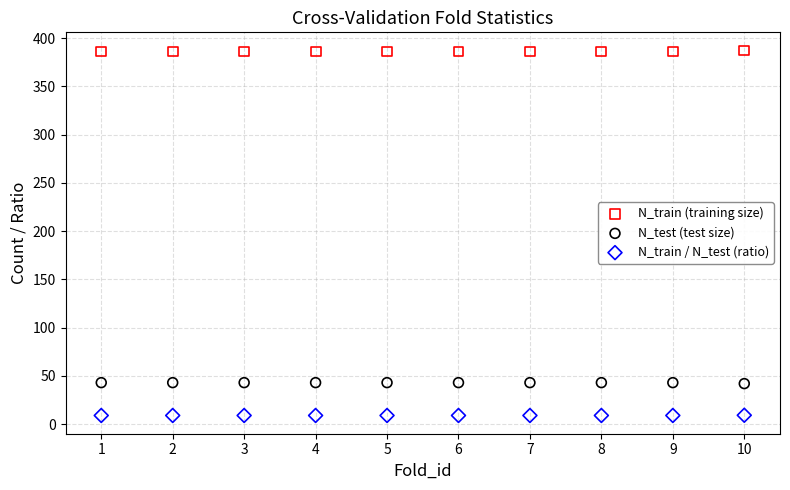

Which series reaches the maximum Y coordinate?

N_train (training size)